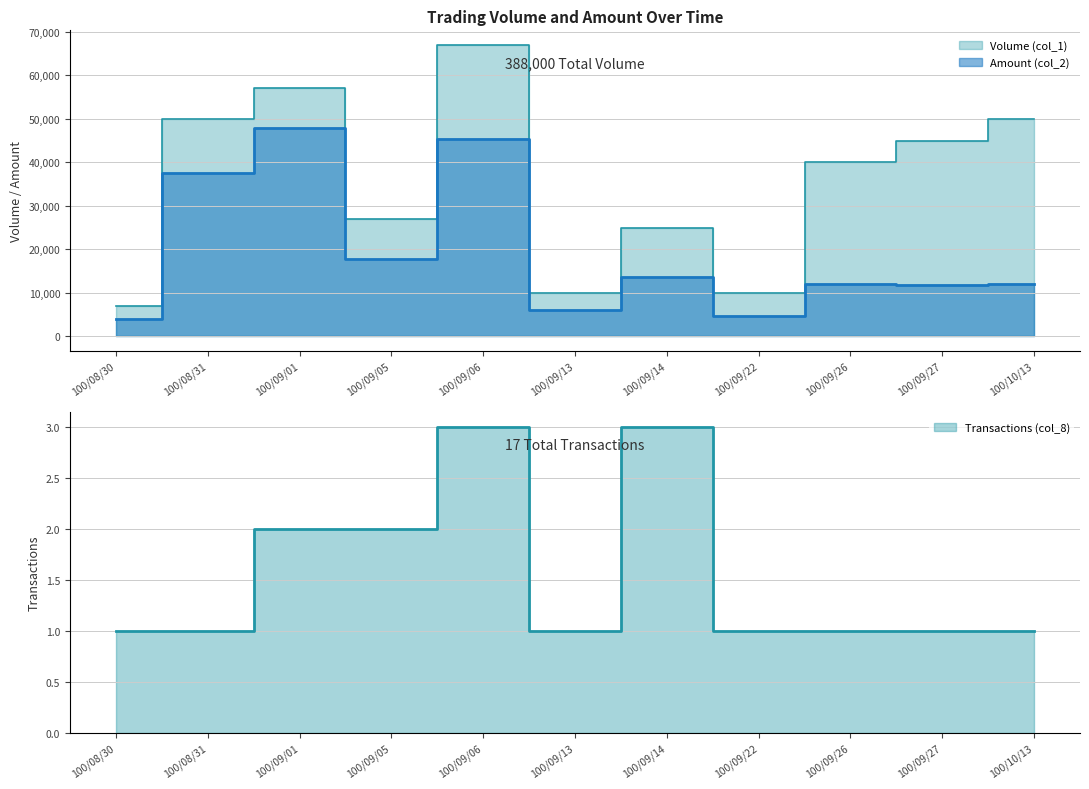

Between 100/09/05 and 100/09/13, which series saw the biggest shift?

Volume (col_1)